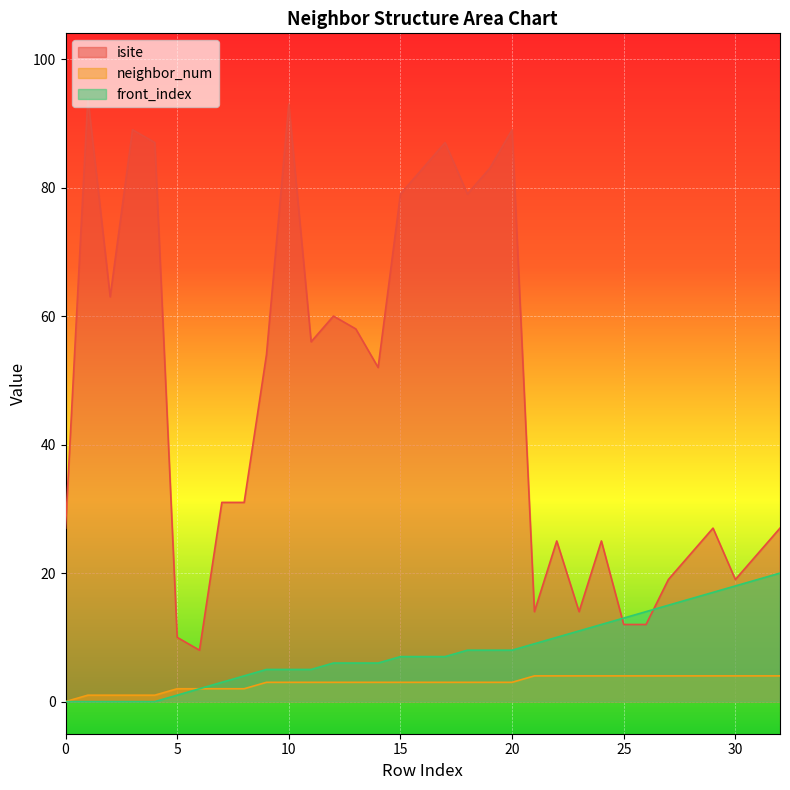

Reading left to right, extract all data points from this chart.

isite: 27	94	63	89	87	10	8	31	31	54	93	56	60	58	52	79	83	87	79	83	89	14	25	14	25	12	12	19	23	27	19	23	27
neighbor_num: 0	1	1	1	1	2	2	2	2	3	3	3	3	3	3	3	3	3	3	3	3	4	4	4	4	4	4	4	4	4	4	4	4
front_index: 0	0	0	0	0	1	2	3	4	5	5	5	6	6	6	7	7	7	8	8	8	9	10	11	12	13	14	15	16	17	18	19	20